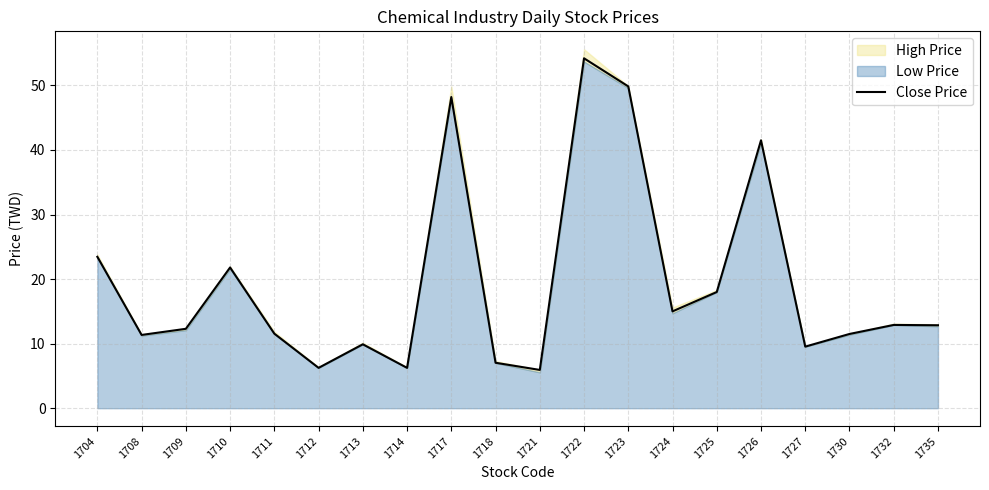

What is the difference between the maximum and minimum values?

48.3